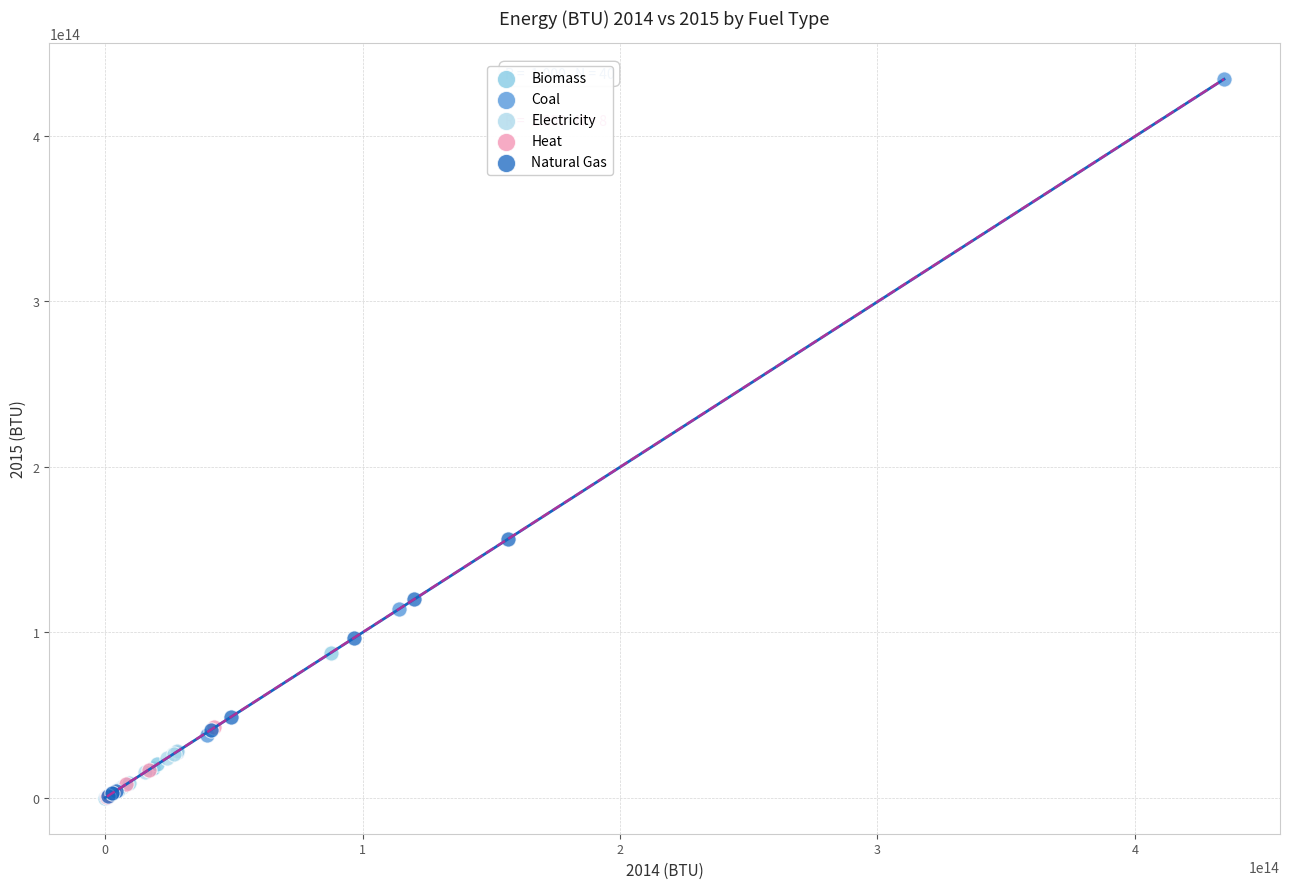

What are all the series names shown in the legend?

Biomass, Coal, Electricity, Heat, Natural Gas